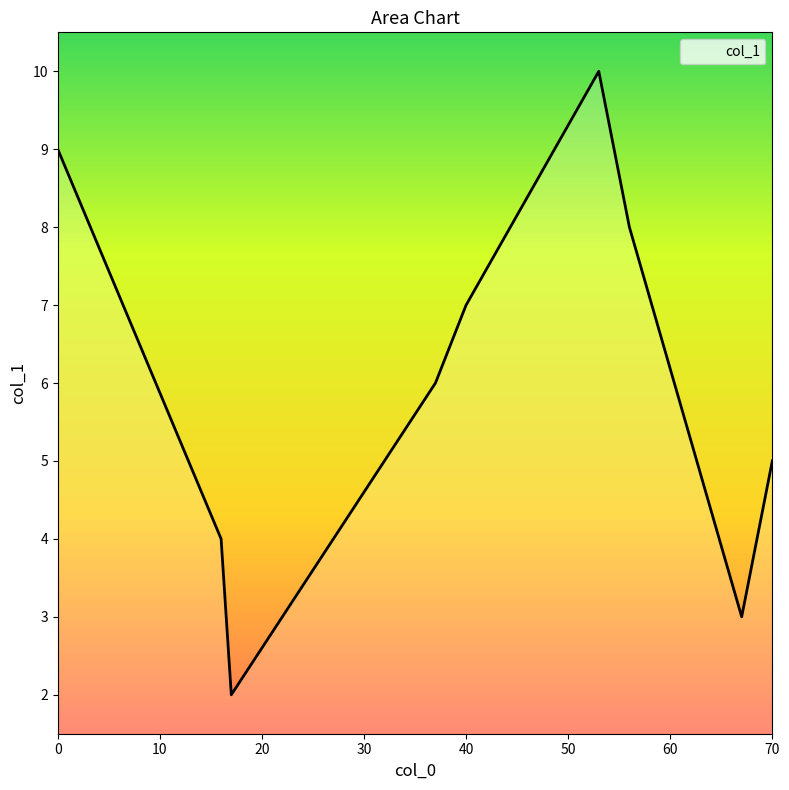

What is the difference between the maximum and minimum values?

8